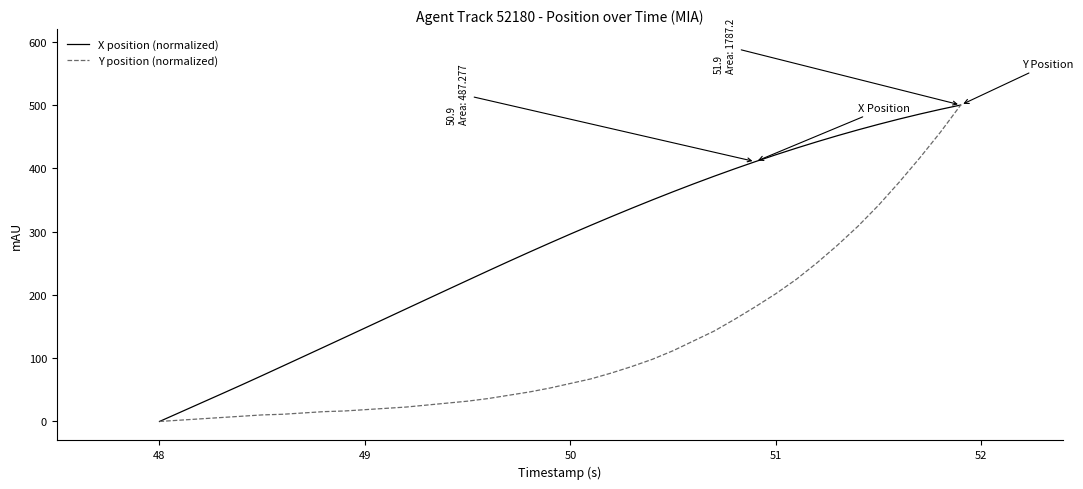

List the series in order of their overall mean, highest first.

X position (normalized), Y position (normalized)